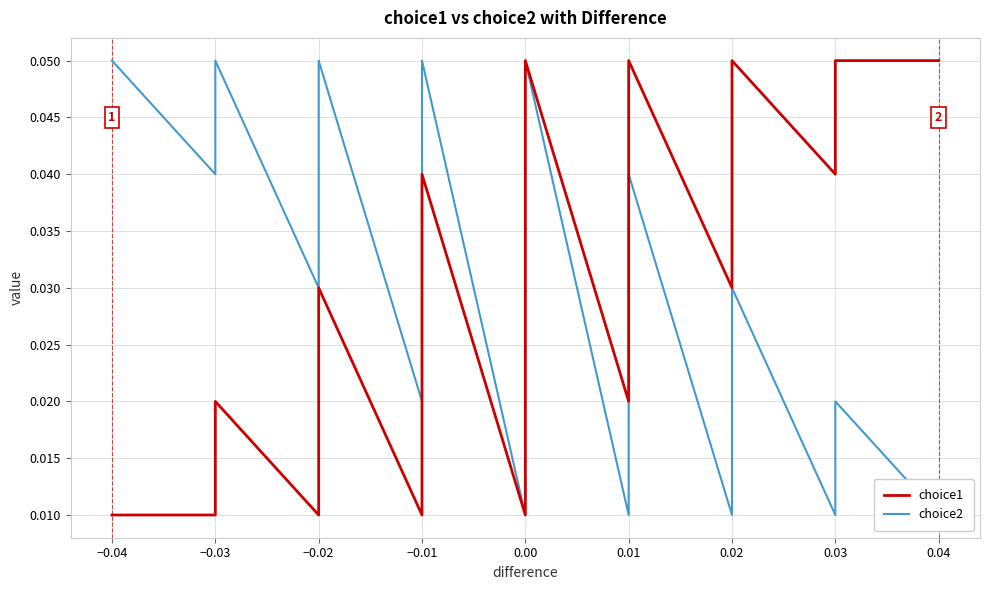

What is the label of the 23rd point from the right?

−0.03